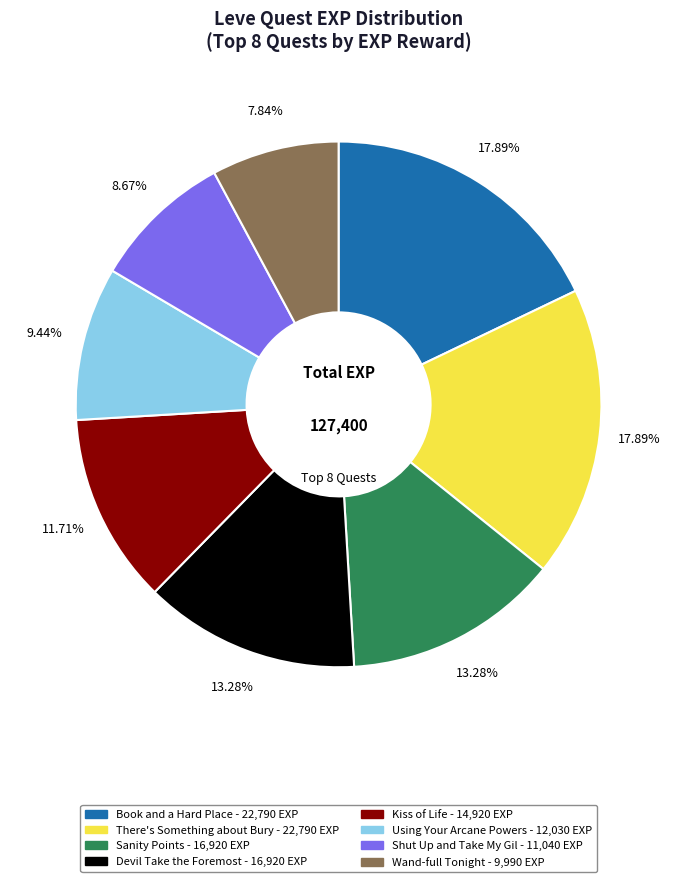

Does any single category account for the majority?

No